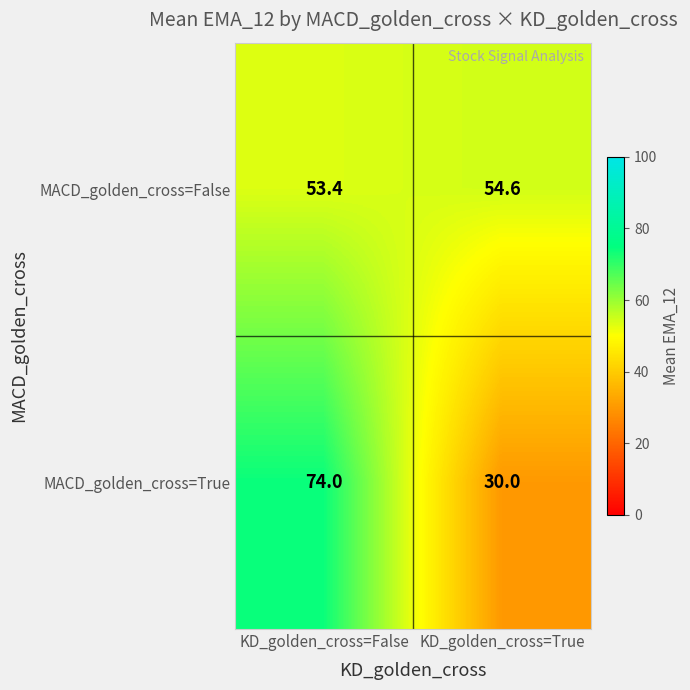

List the series in order of their peak value, highest first.

MACD_golden_cross=True, MACD_golden_cross=False